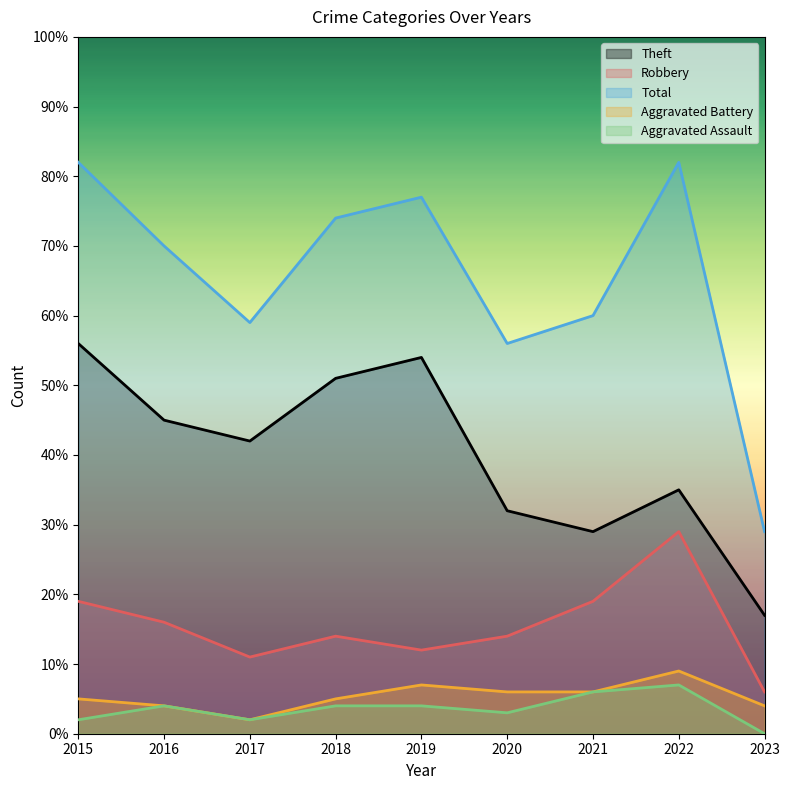

Which series has the largest total across all categories?

Total